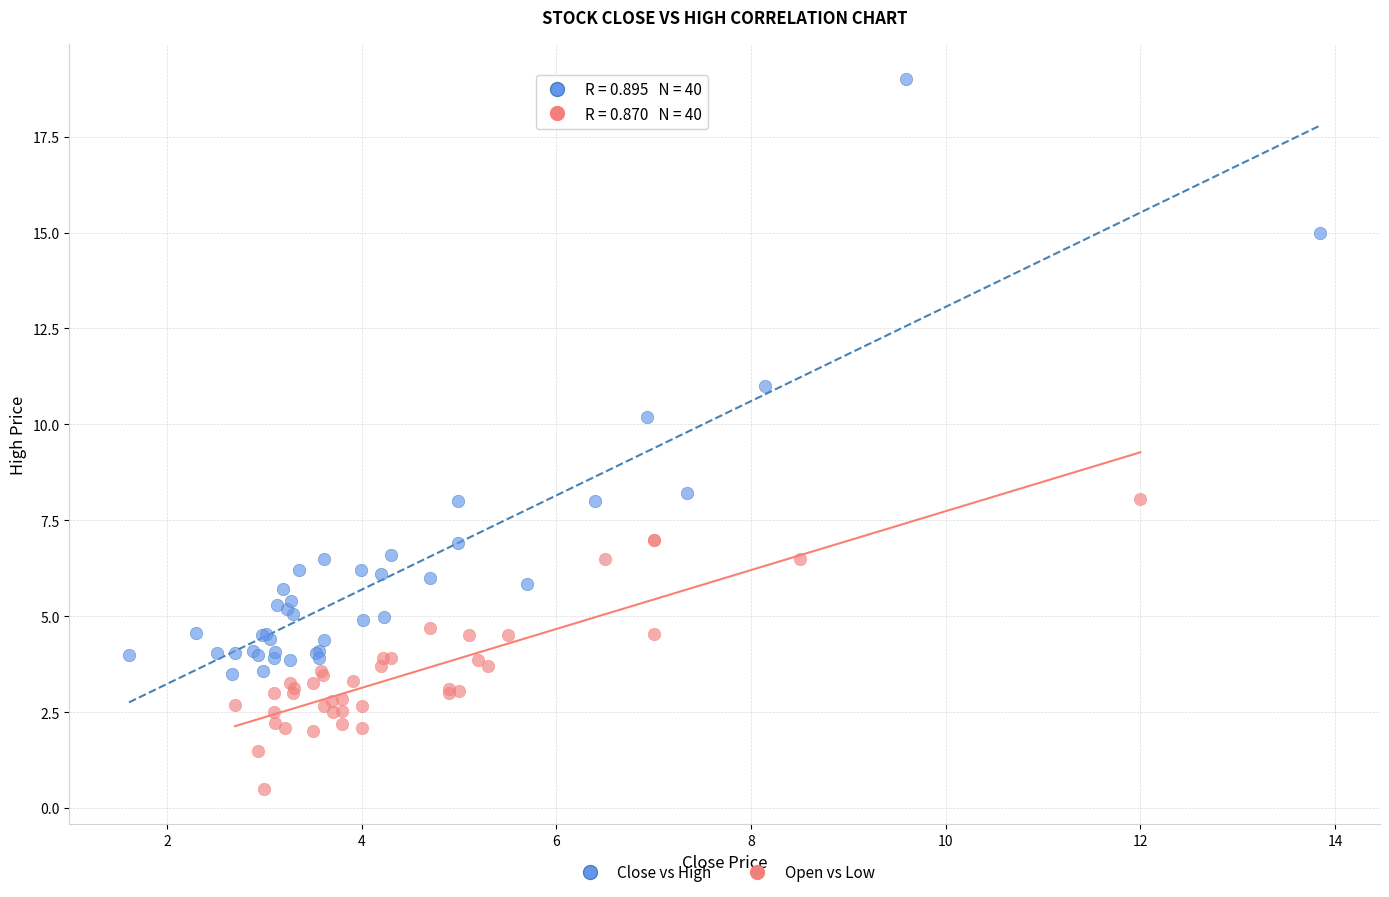

Which series has the largest Y range (max minus min)?

Close vs High